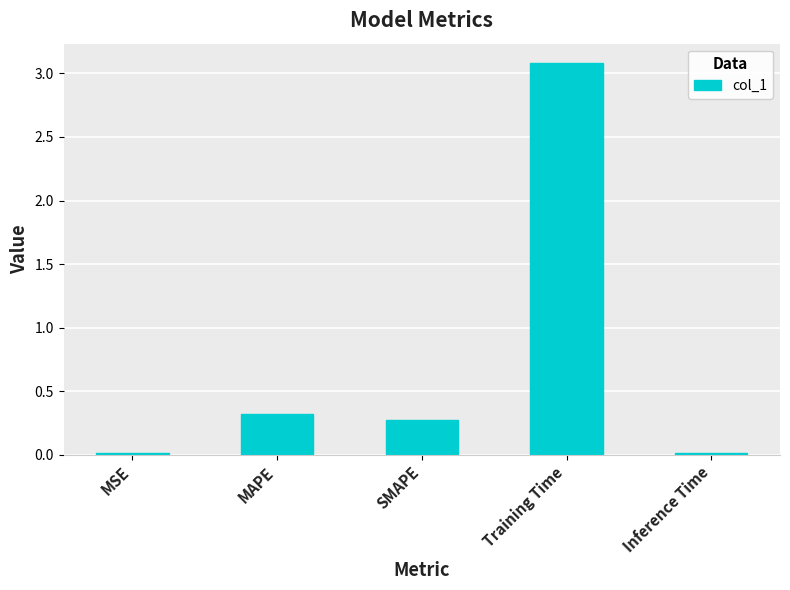

What value does the data have at Training Time?

3.1